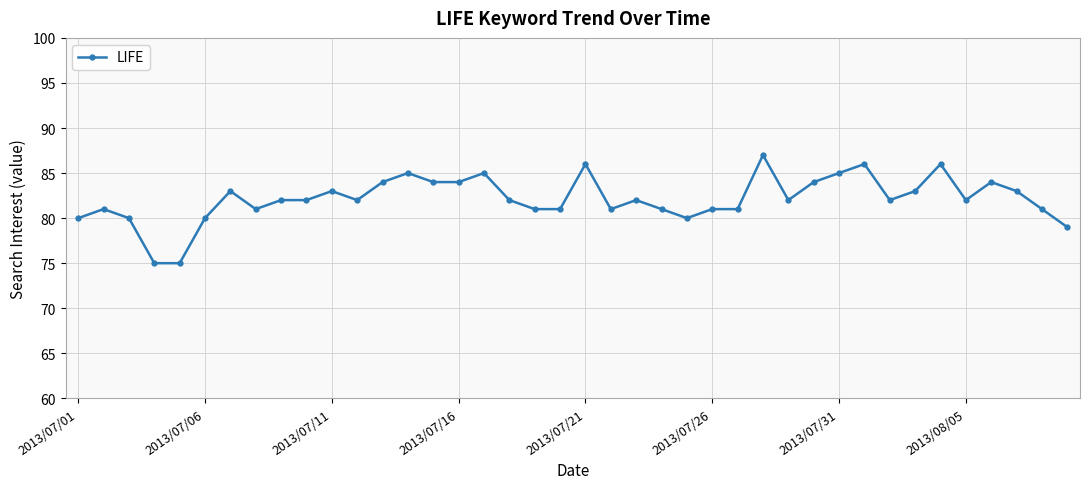

What is the average value?

82